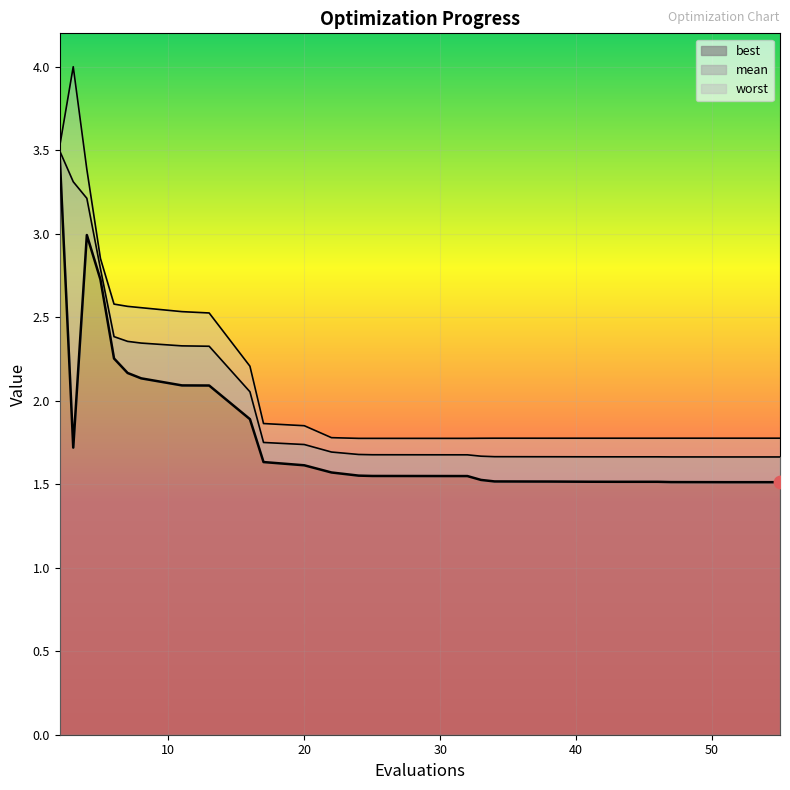

What are all the series names shown in the legend?

mean, best, worst